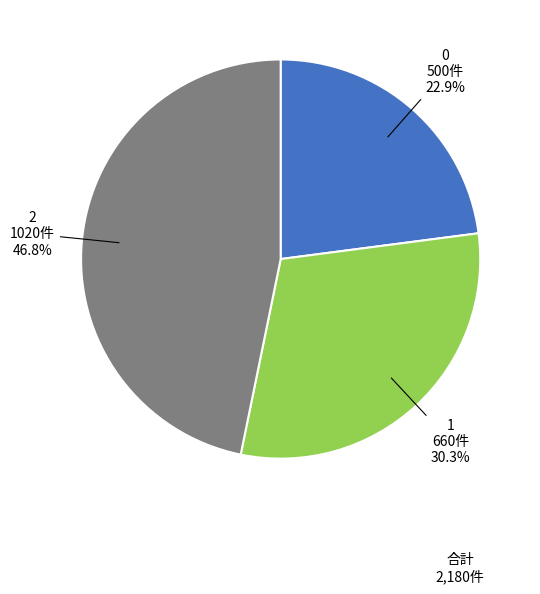

To the nearest percent, what percentage of the pie is 2?

47%